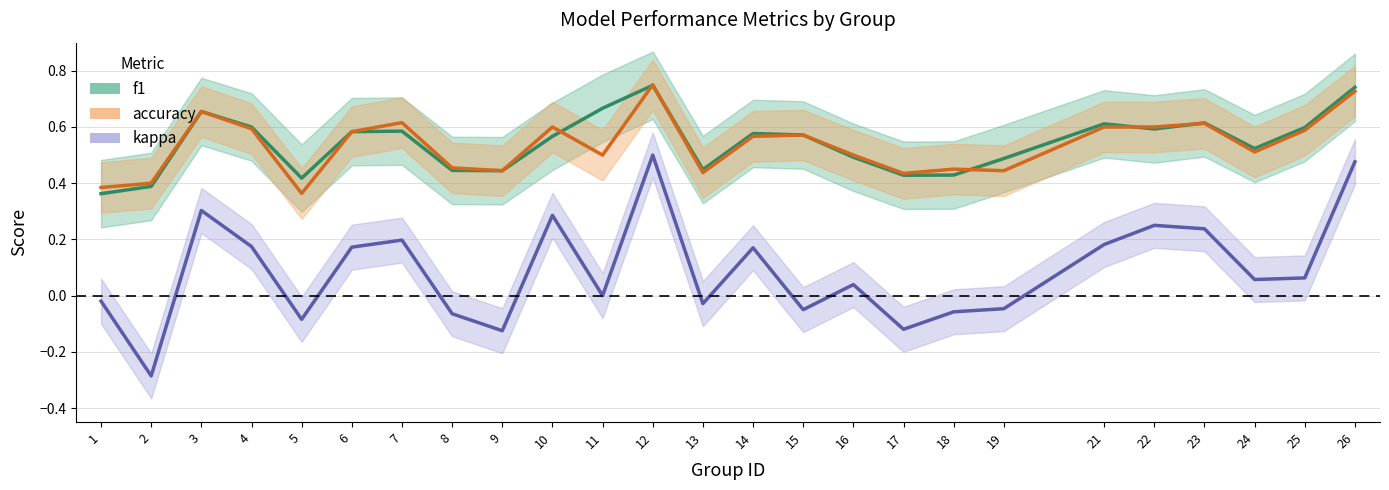

Between which two adjacent categories do f1 and accuracy first intersect?

10 and 11